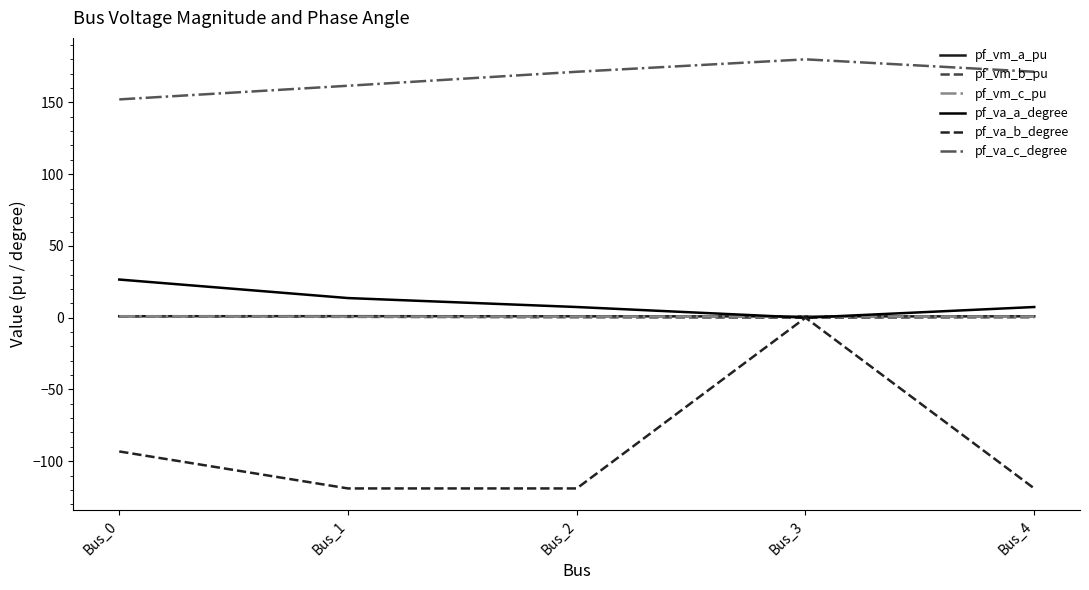

What is the minimum value for pf_va_c_degree?

152.1